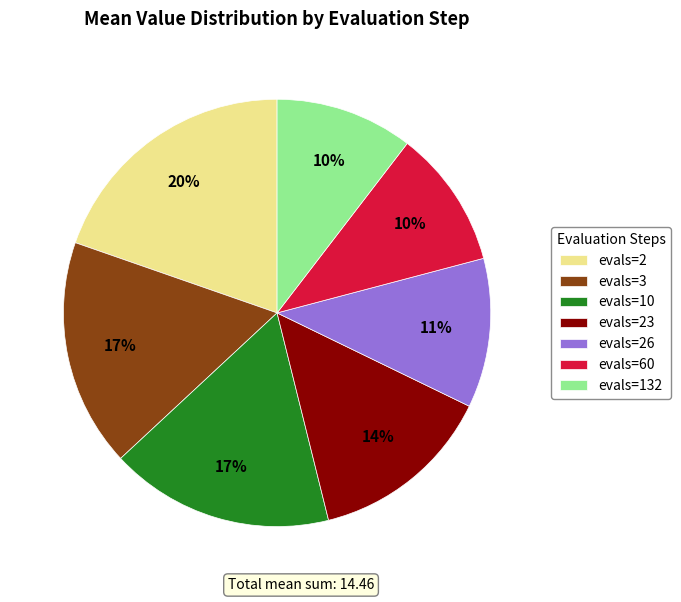

Which category has the biggest portion of the pie?

evals=2